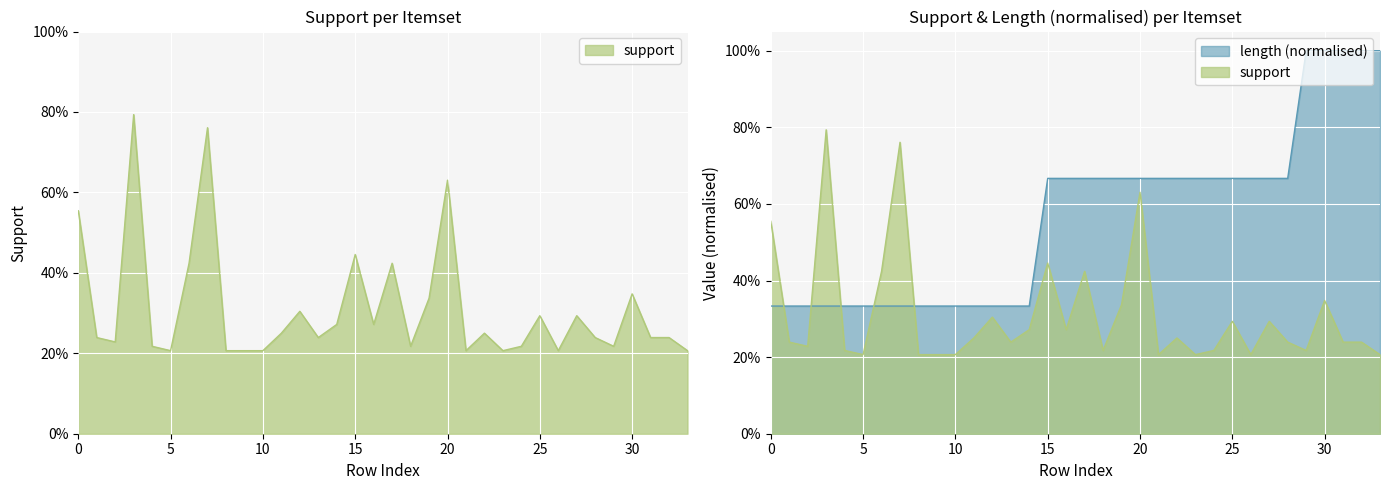

Which category has the highest value across all series?

29